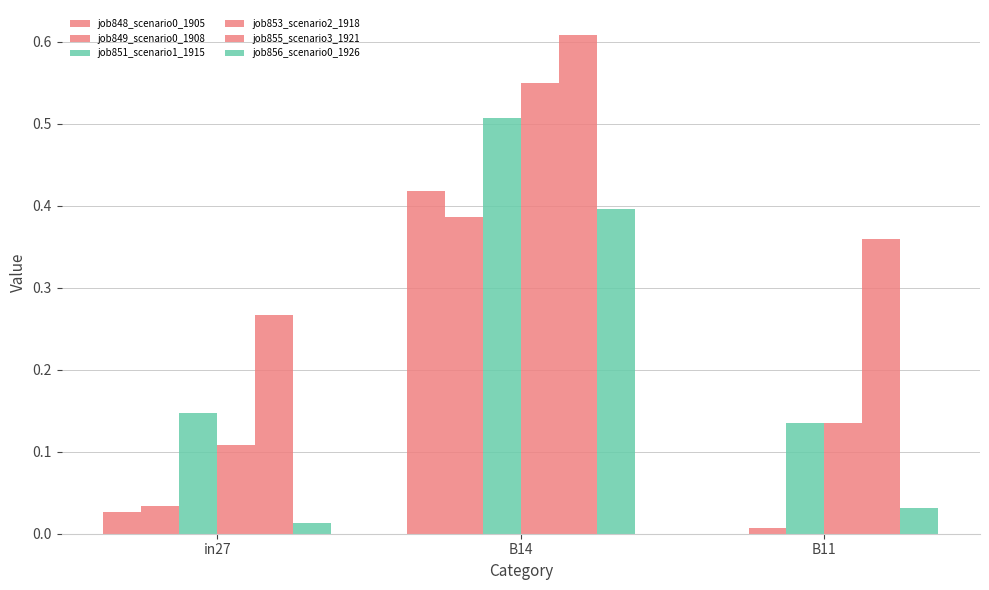

Rank the series at B11 from highest to lowest value.

job855_scenario3_1921, job851_scenario1_1915, job853_scenario2_1918, job856_scenario0_1926, job849_scenario0_1908, job848_scenario0_1905